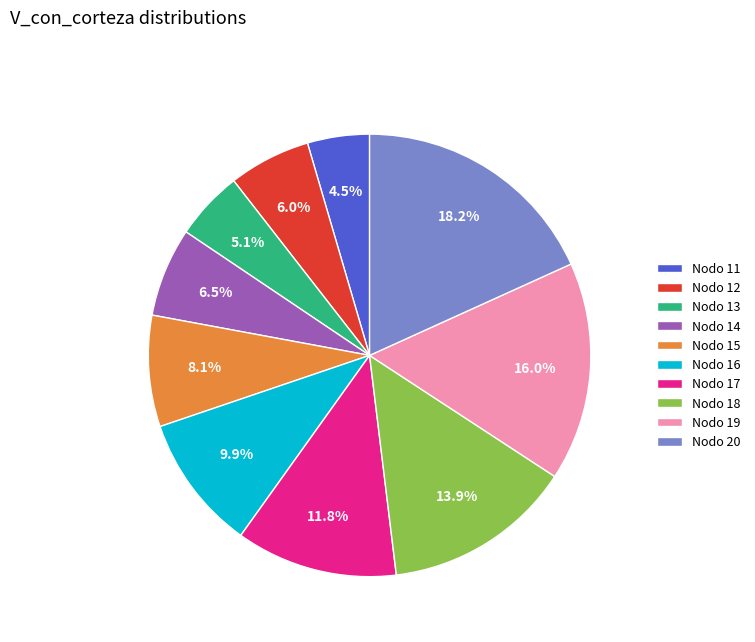

Approximately how many times larger is the value at Nodo 13 compared to Nodo 11?

1.1